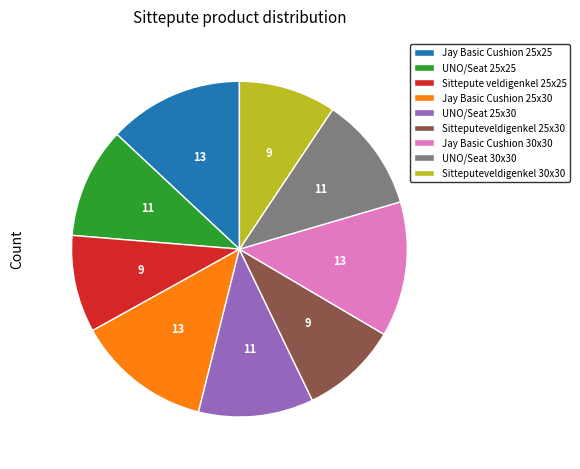

The Sitteputeveldigenkel 25x30 slice represents 22% of the pie. True or false?

False